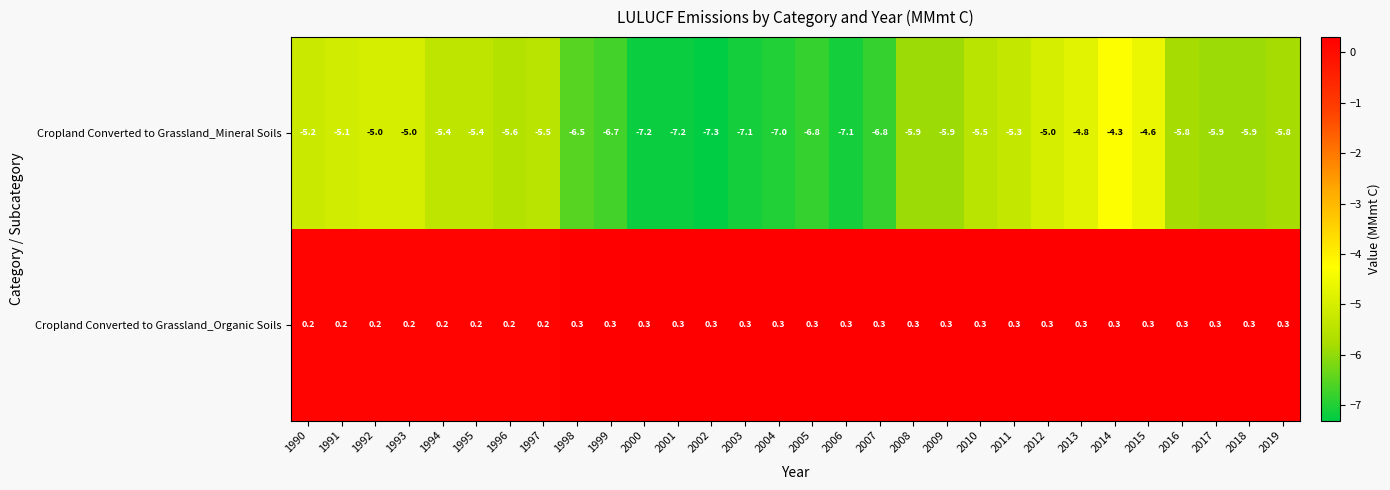

How many series are shown in this chart?

2